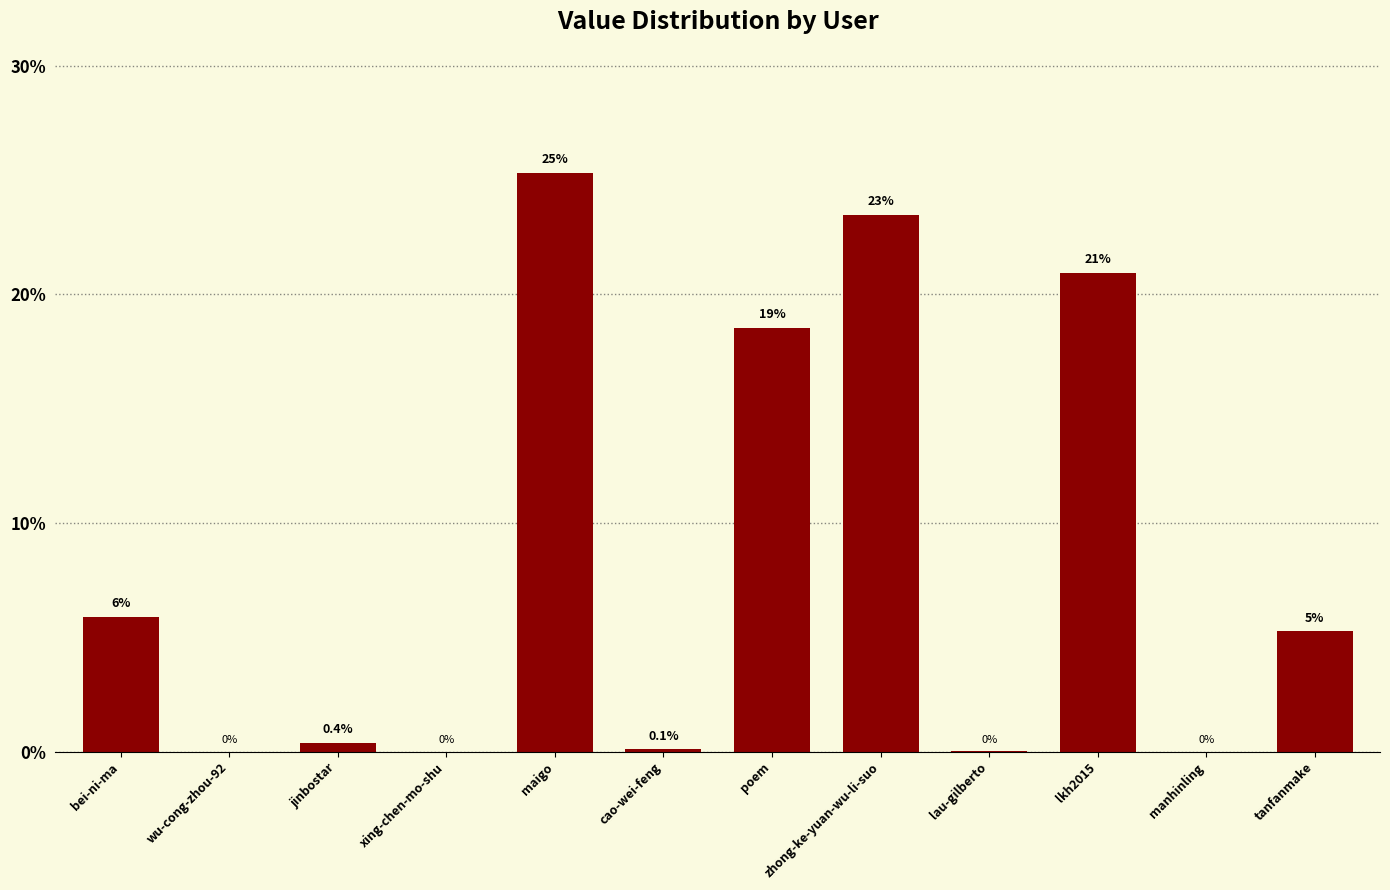

Which category has the highest value across all series?

maigo